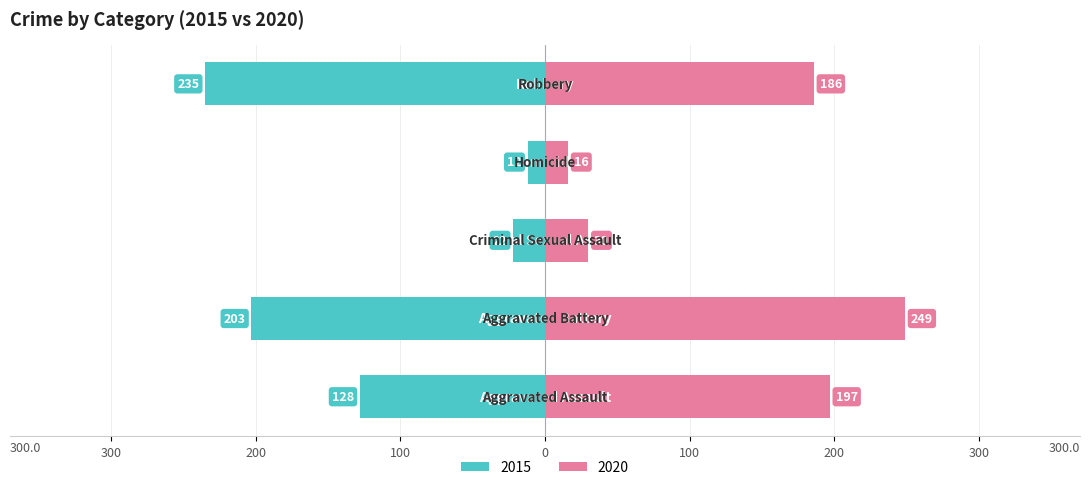

What is the label of the 5th bar from the left?

Robbery